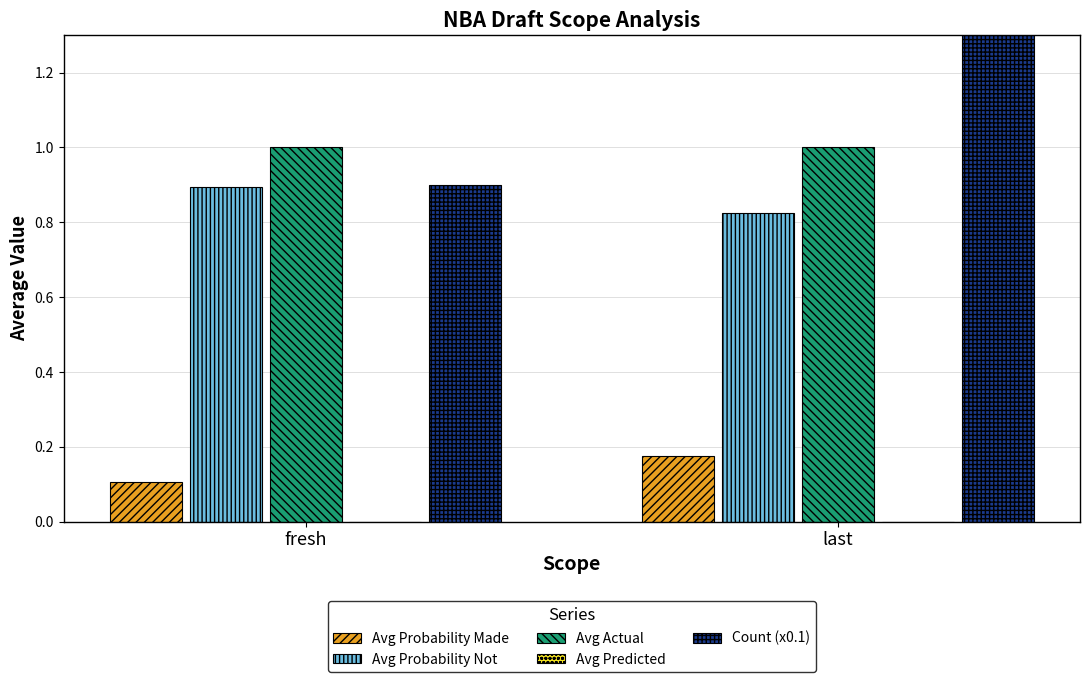

Which series has the largest range (max minus min)?

Count (x0.1)